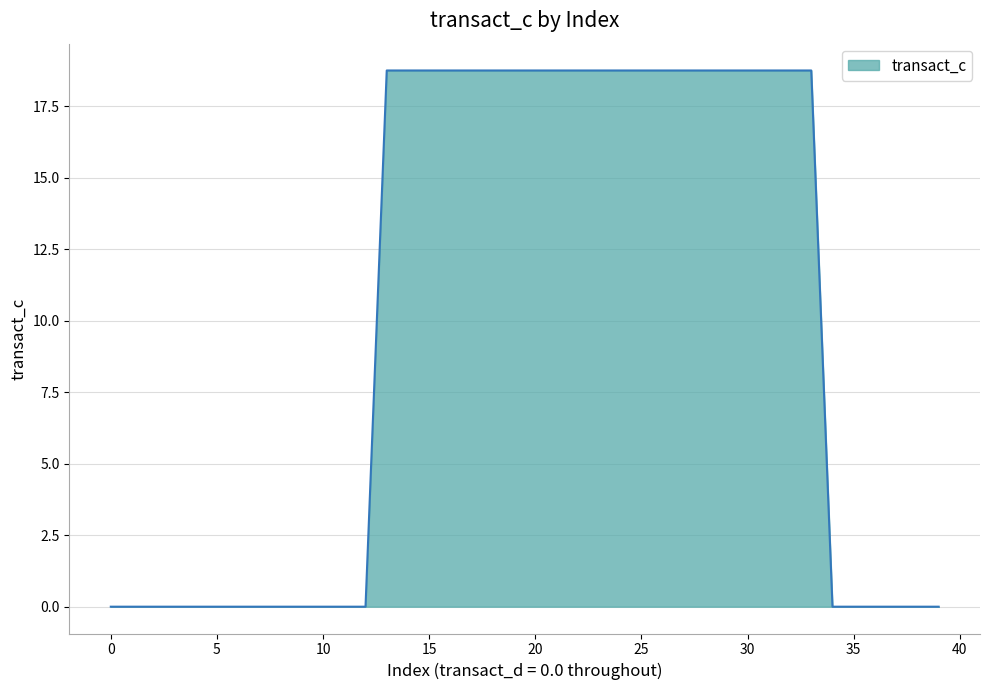

What is the average value?

9.8